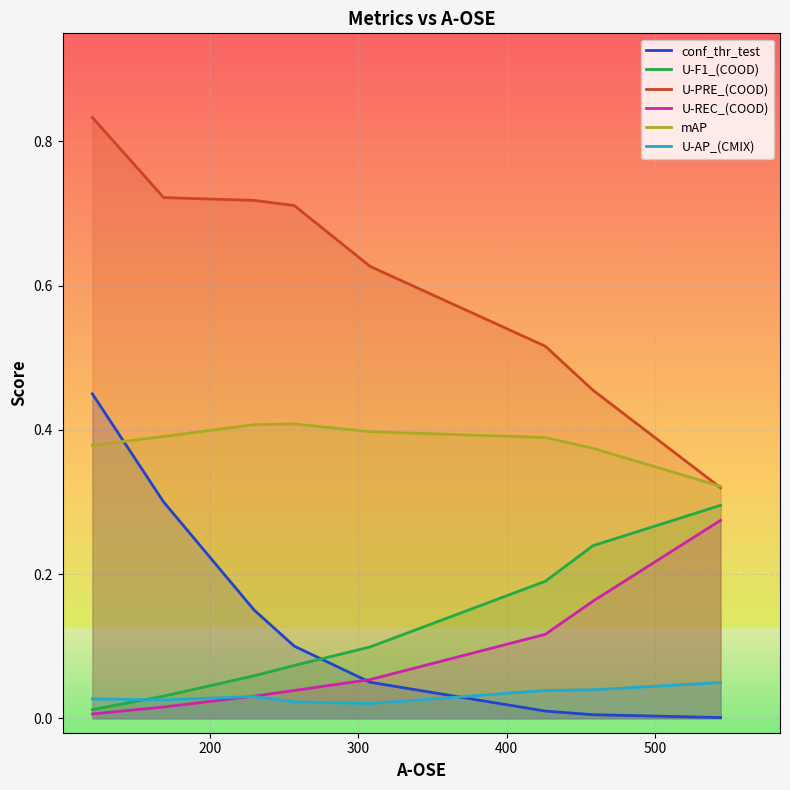

True or false: U-PRE_(COOD) and U-F1_(COOD) cross at least once.

False